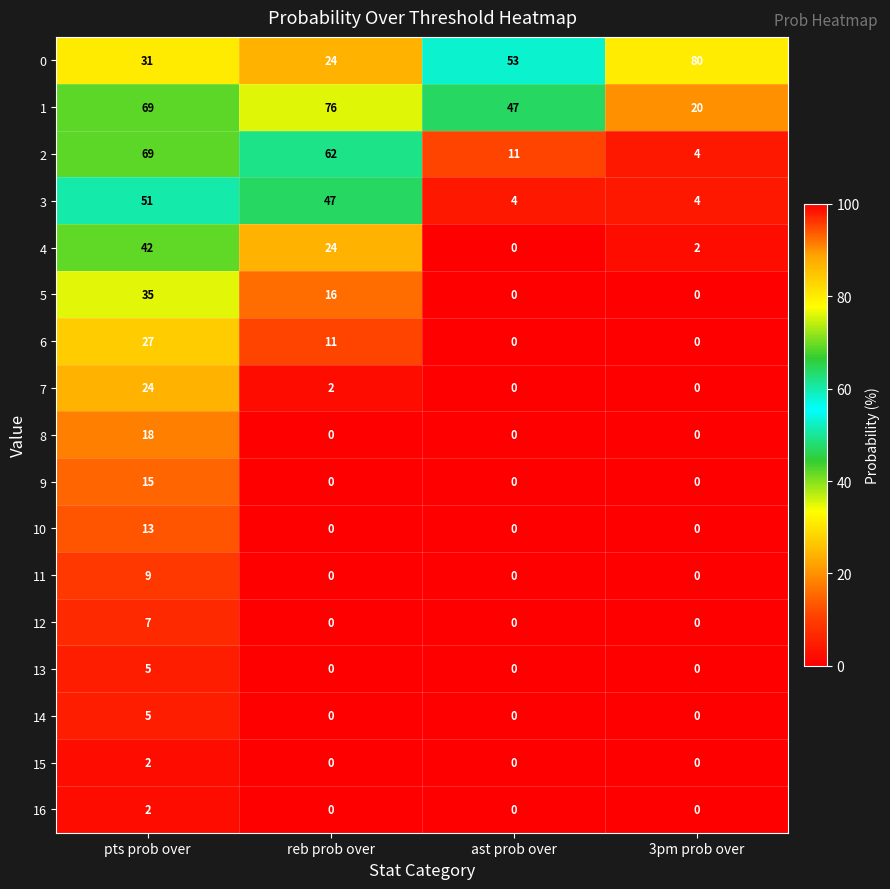

At which category is the sum across all series the highest?

pts prob over